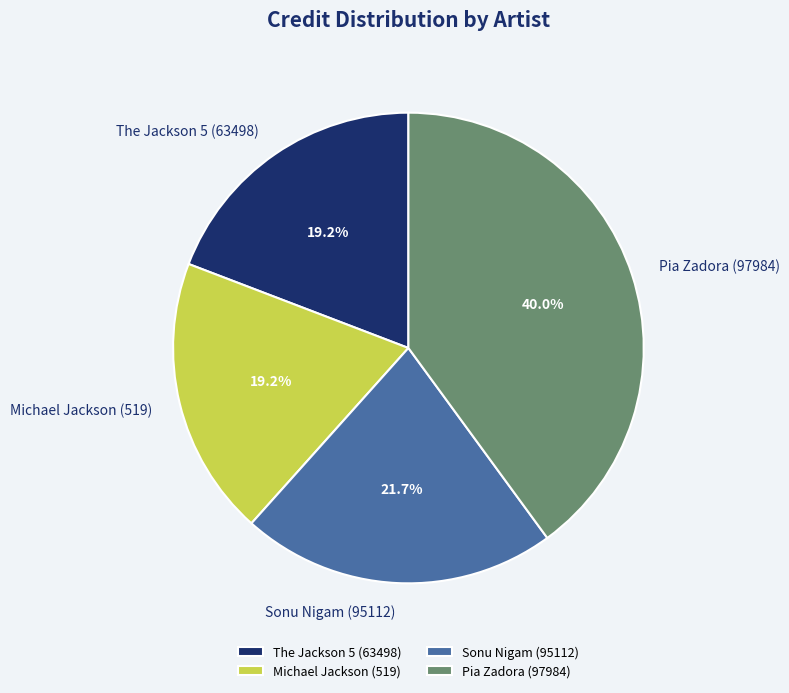

Is The Jackson 5 (63498) the majority of the pie?

No